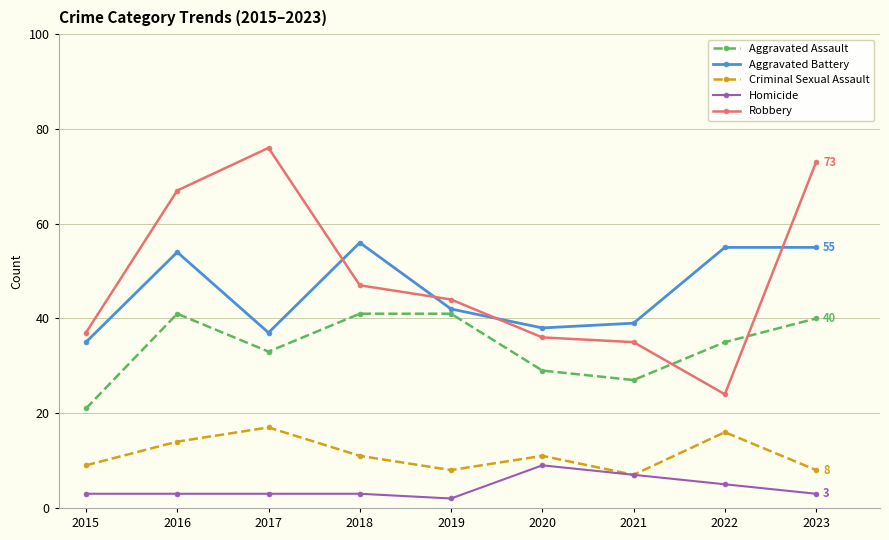

Which series changed the most between 2016 and 2022?

Robbery